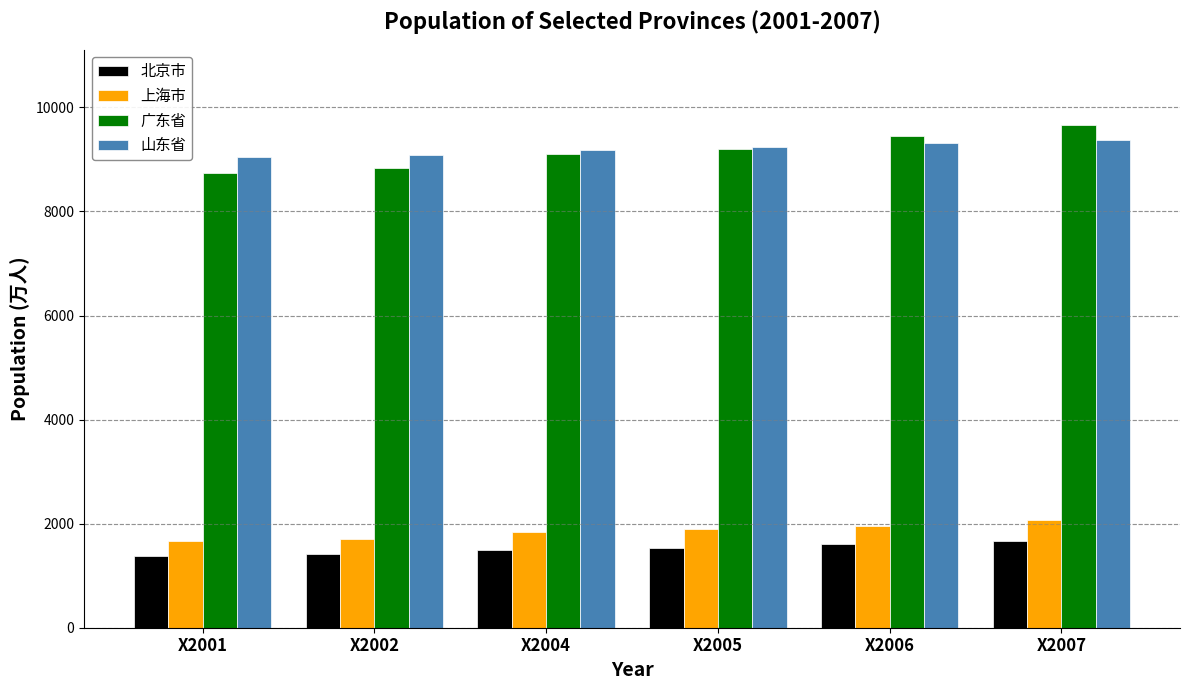

Which series has the widest spread of values?

广东省